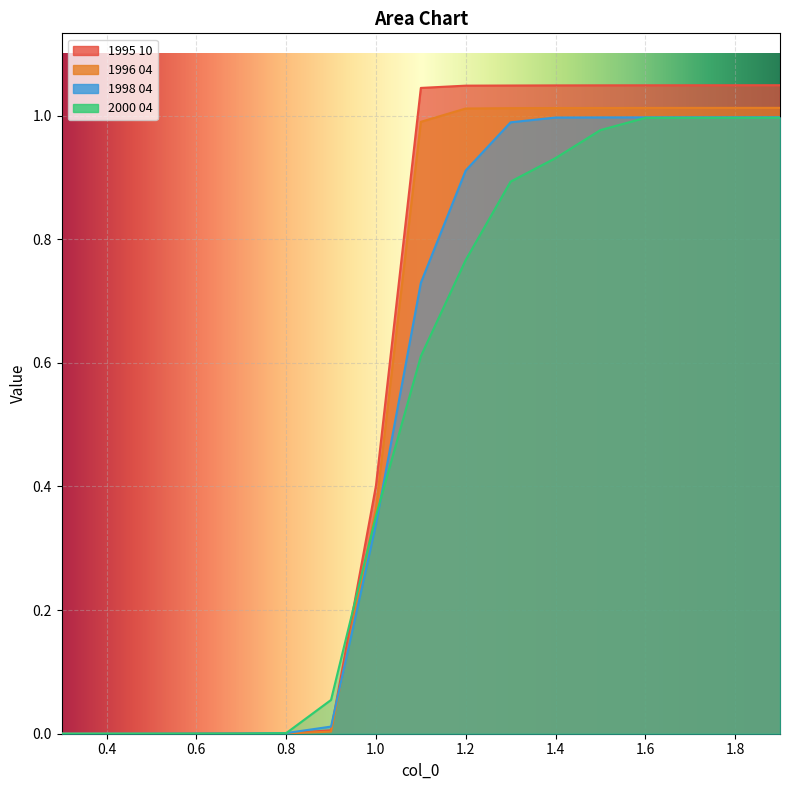

Between 0.9 and 1.9, which series saw the biggest shift?

1995 10